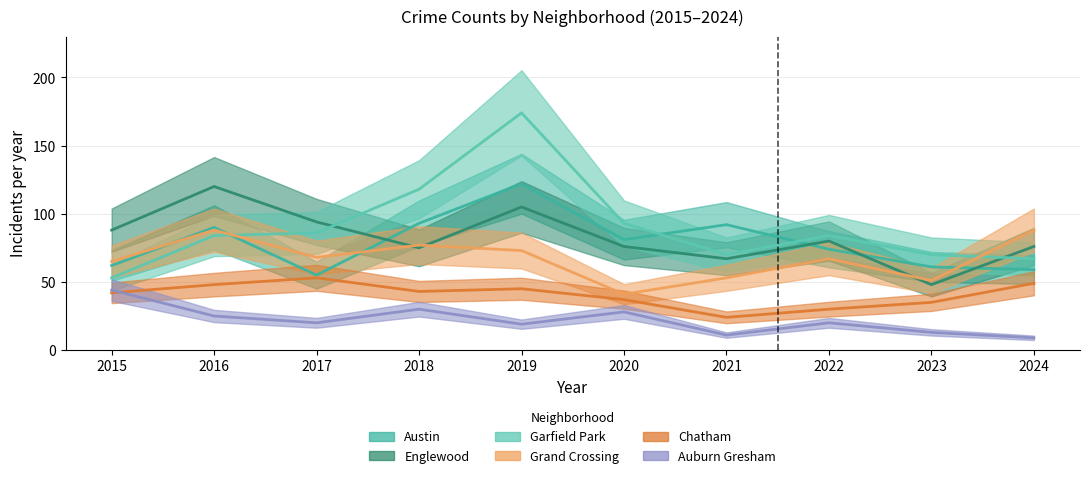

What is the sum of the Grand Crossing values at 2024 and 2020?

129